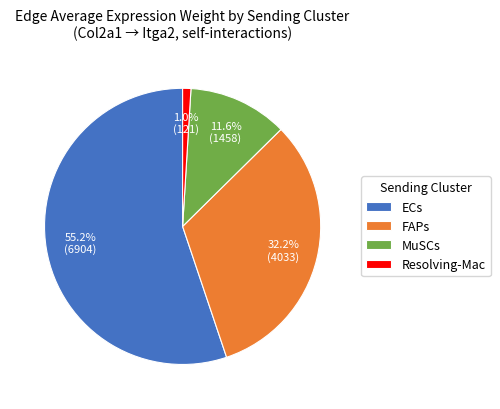

Which slice is the smallest?

Resolving-Mac